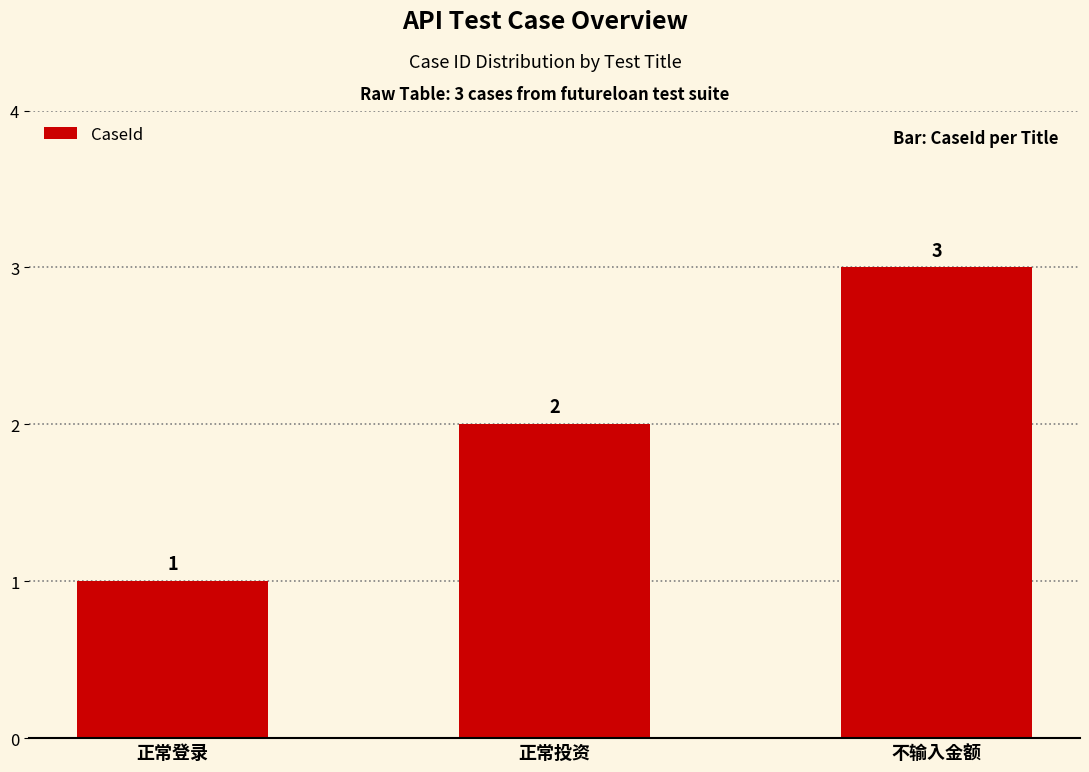

Which label corresponds to the largest value in the chart?

不输入金额